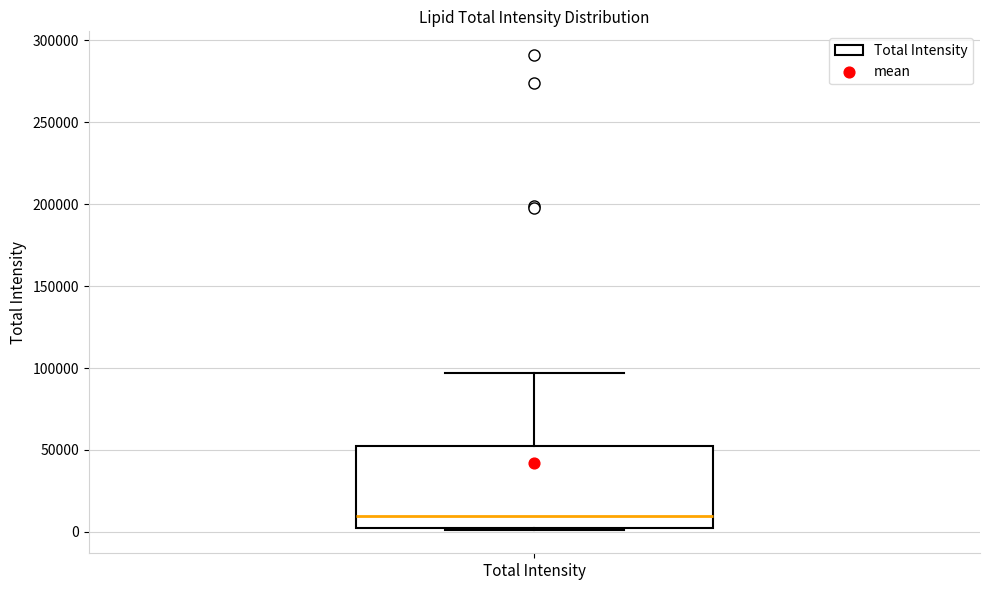

Transcribe this box plot: give where the median line is, the range the box spans, and where the two whiskers end, as read against the y-axis. The values are not printed on the chart, so give them approximately, as read against the axis.

median 10000, box 0 to 50000, whiskers 0 to 95000